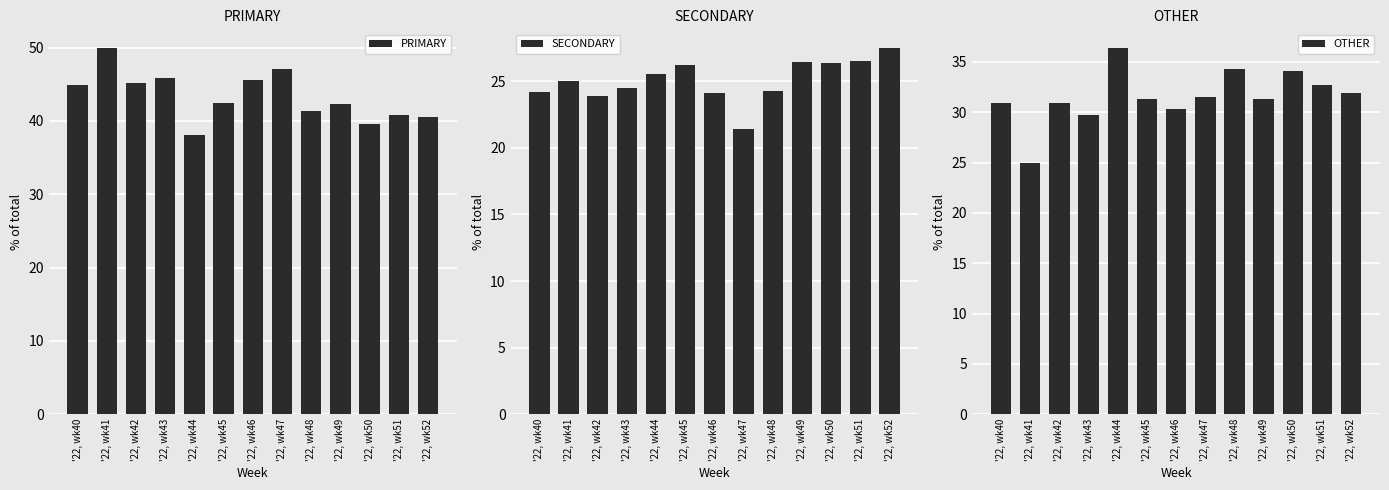

True or false: PRIMARY has a value of 42.2 at '22, wk49.

True